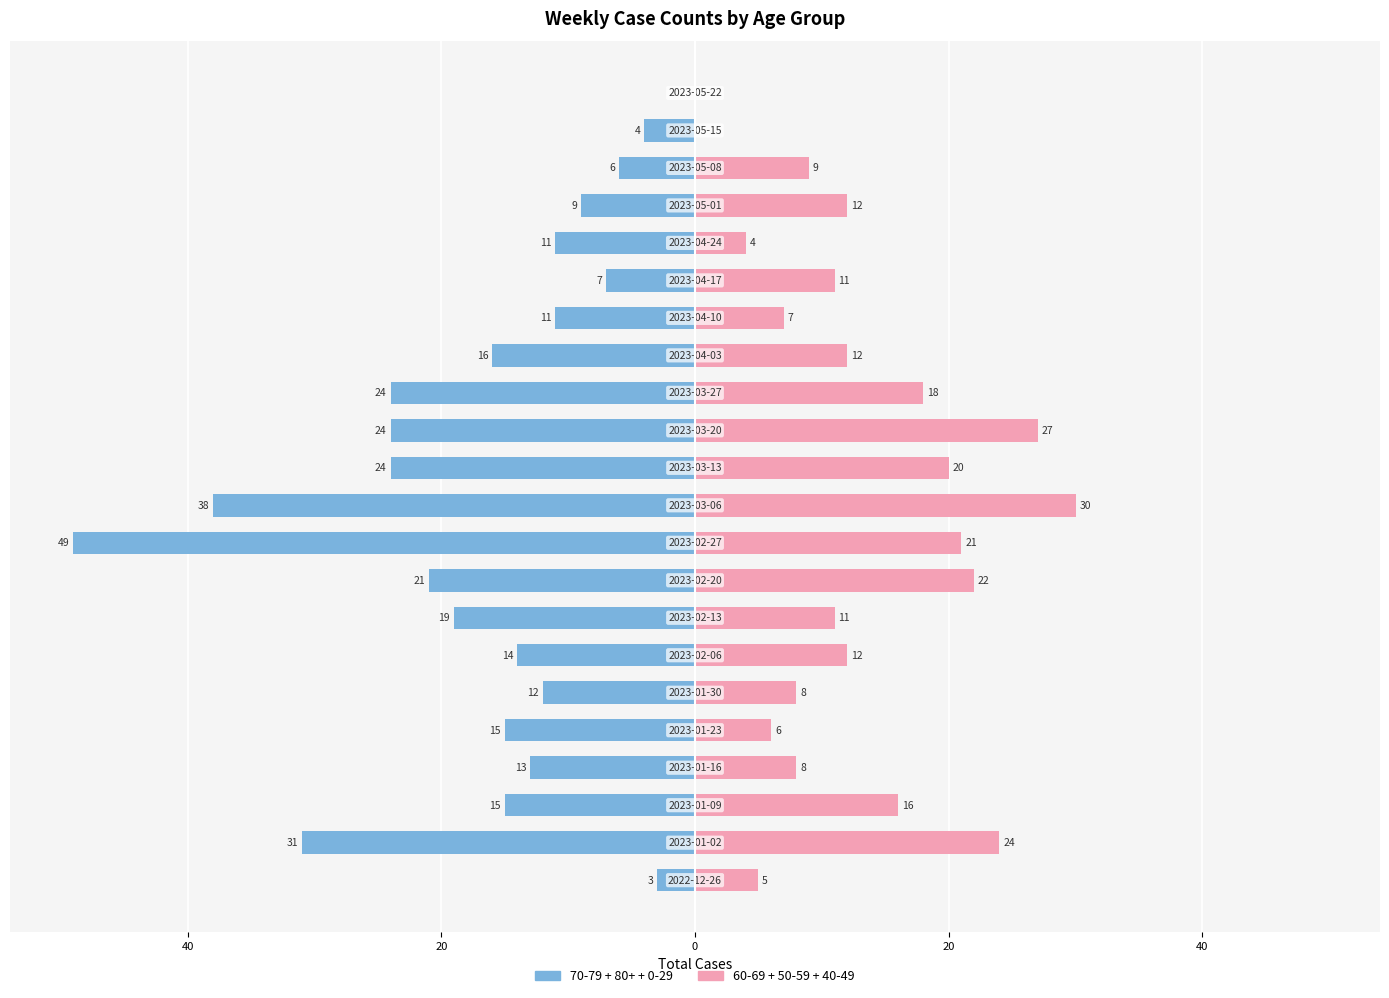

Reading left to right, list all the values displayed in this chart.

70-79 + 80+ + 0-29: -3	-31	-15	-13	-15	-12	-14	-19	-21	-49	-38	-24	-24	-24	-16	-11	-7	-11	-9	-6	-4	0
60-69 + 50-59 + 40-49: 5	24	16	8	6	8	12	11	22	21	30	20	27	18	12	7	11	4	12	9	0	0